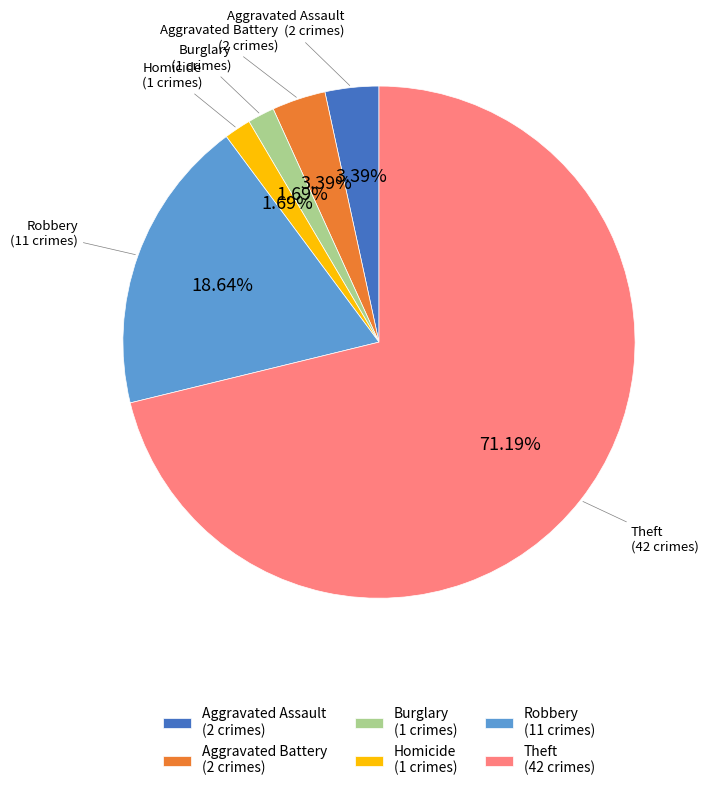

How many segments does this pie chart have?

6